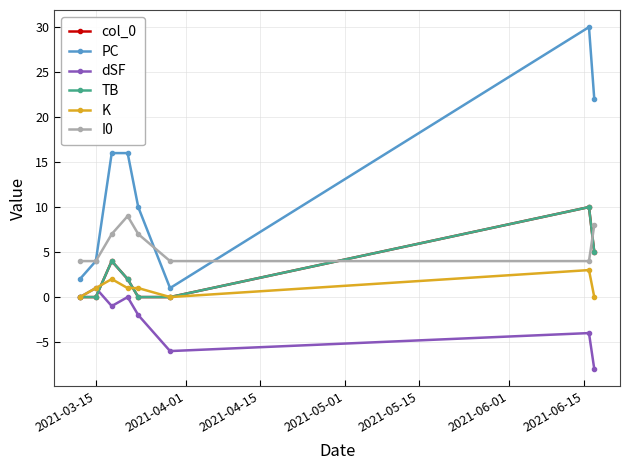

Reading left to right, what are all the values shown in this chart?

col_0: 0	0	4	2	0	0	10	5
PC: 2	4	16	16	10	1	30	22
dSF: 0	1	-1	0	-2	-6	-4	-8
TB: 0	0	4	2	0	0	10	5
K: 0	1	2	1	1	0	3	0
I0: 4	4	7	9	7	4	4	8